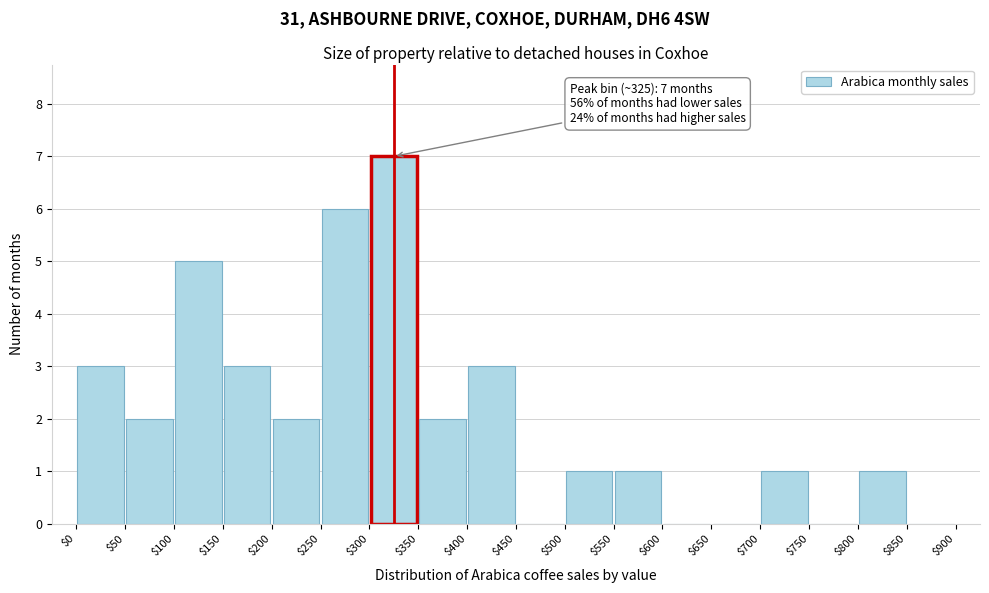

Over which range of the x-axis is the bar tallest?

$300 to $350